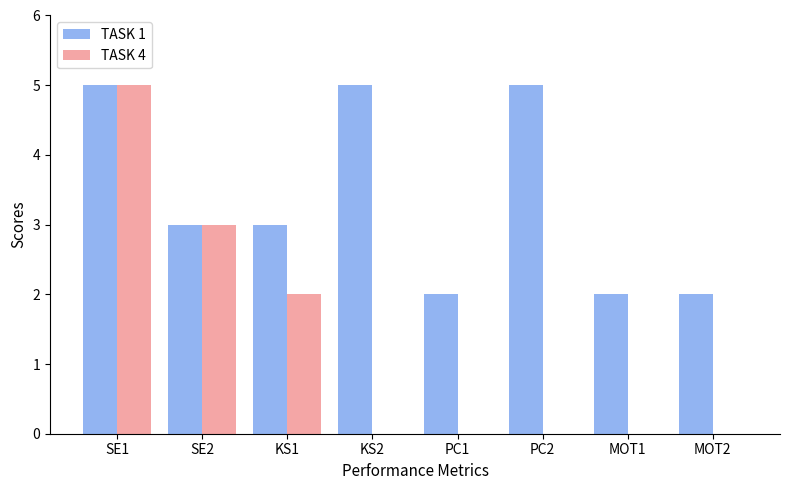

Is the value of TASK 4 at KS2 greater than the value of TASK 1 at PC1?

No